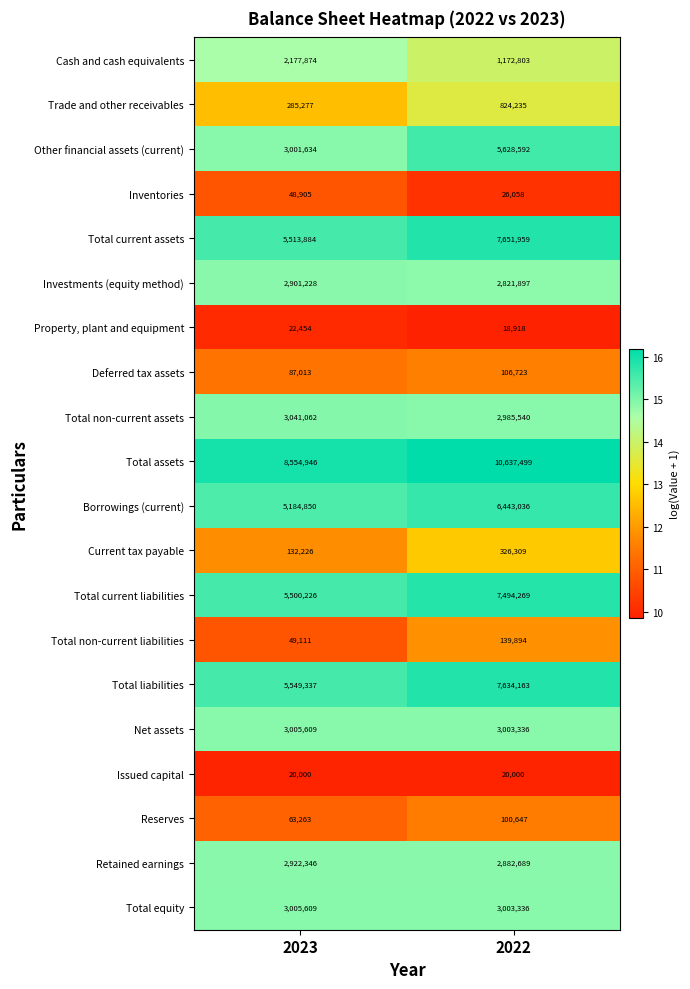

At which label does Net assets reach its minimum?

2022